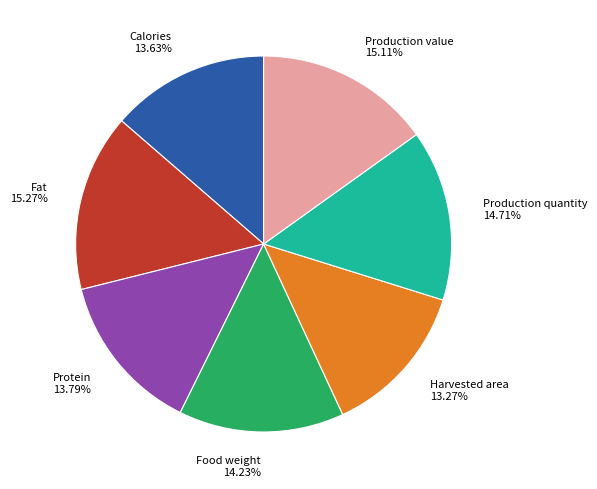

True or false: Production quantity accounts for 15% of the total.

True